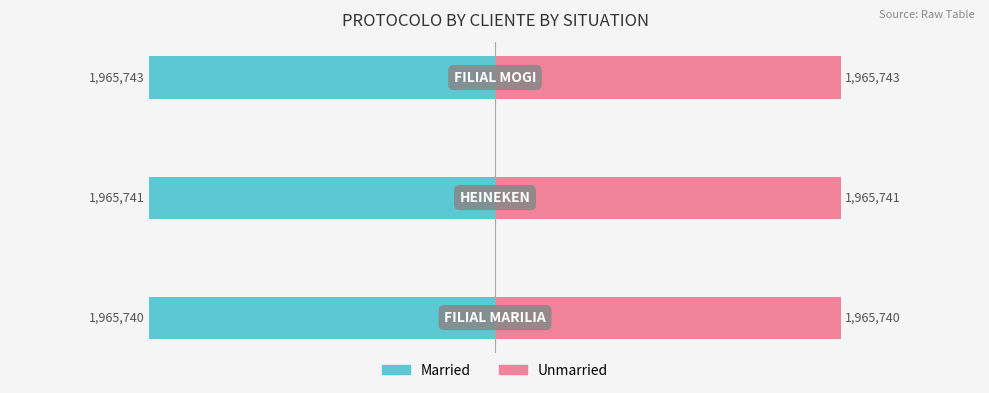

The Married series shows -1.6 at −1.5. True or false?

False